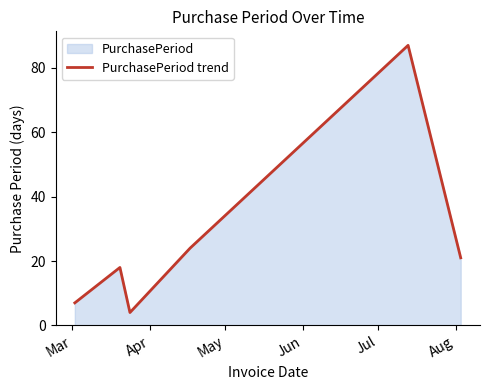

What is the change in value from Mar to Aug?

+14